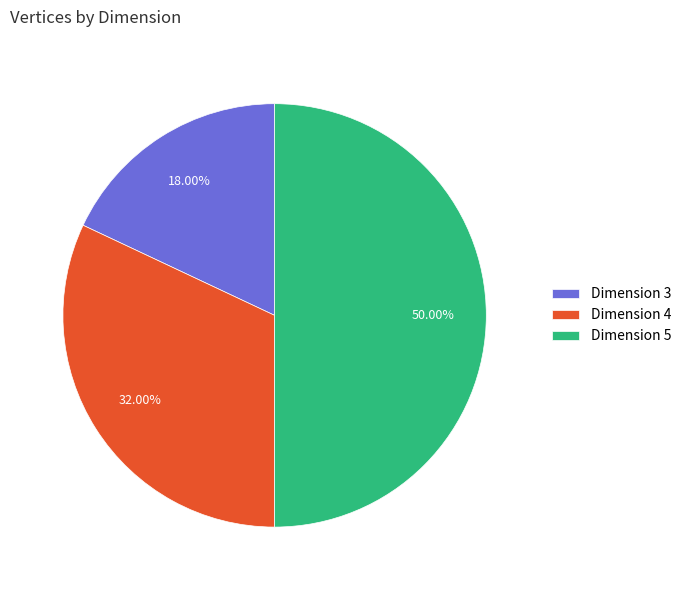

Which slice is the smallest?

Dimension 3